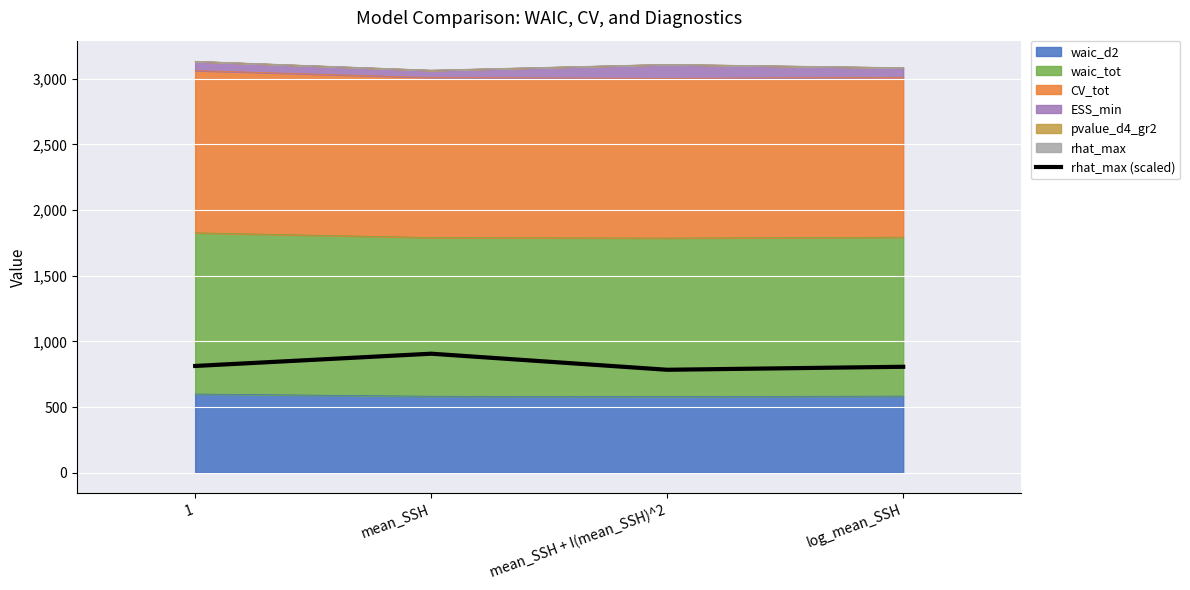

Reading left to right, extract all data points from this chart.

812.8	906.2	783.8	806.6